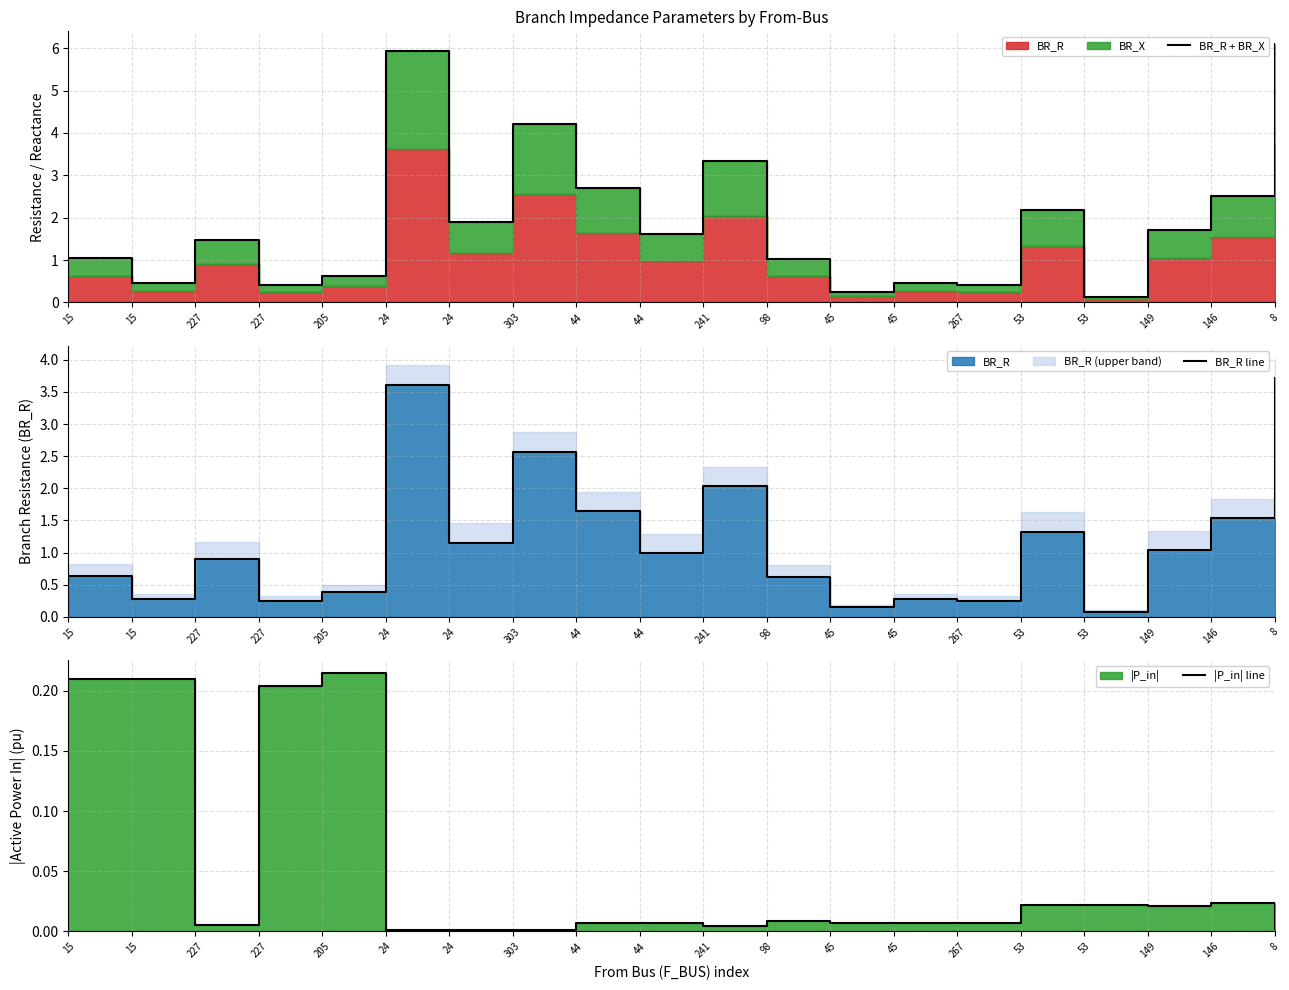

Is the value of |P_in| line at 53 greater than the value of BR_R + BR_X at 149?

No